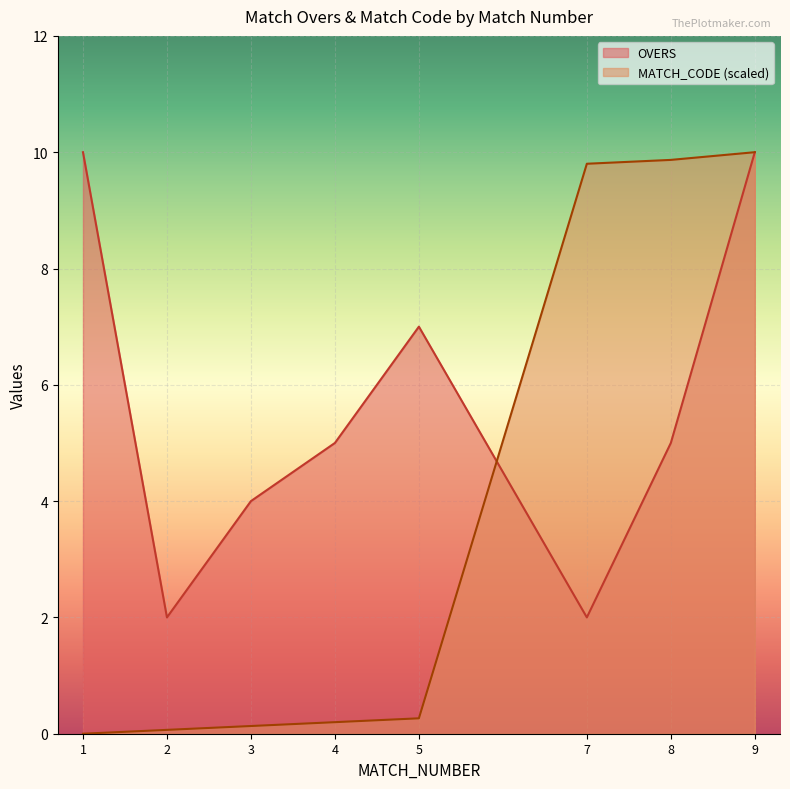

True or false: OVERS has a value of 2.7 at 4.

False